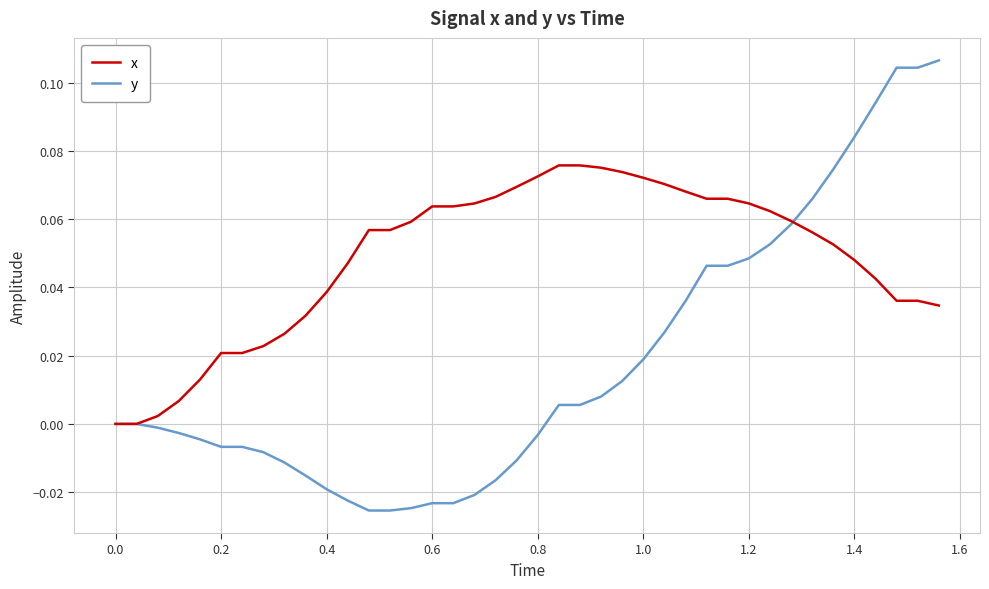

Rank the series by their average value, from lowest to highest.

y, x